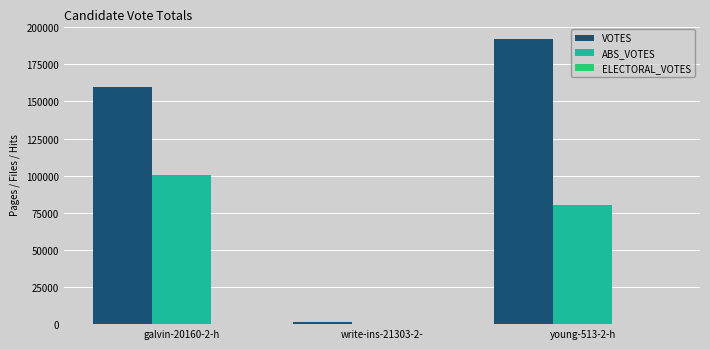

Which series changed the most between galvin-20160-2-h and write-ins-21303-2-?

VOTES